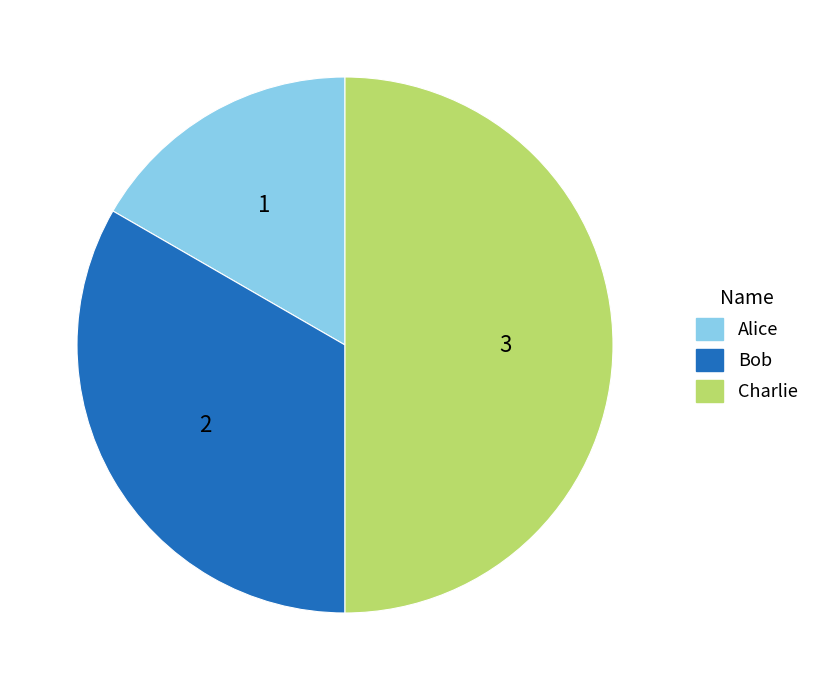

Is Bob the majority of the pie?

No